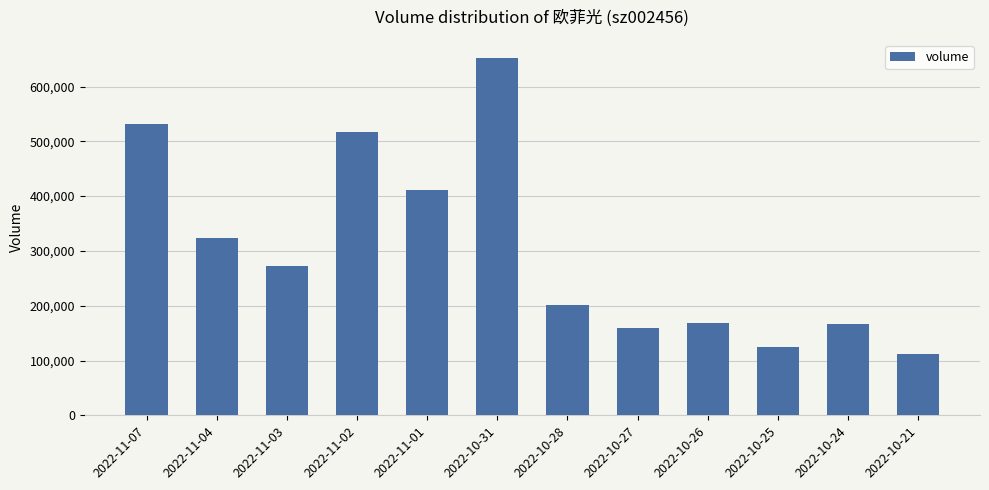

What is the change in value from 2022-11-01 to 2022-10-27?

-251255